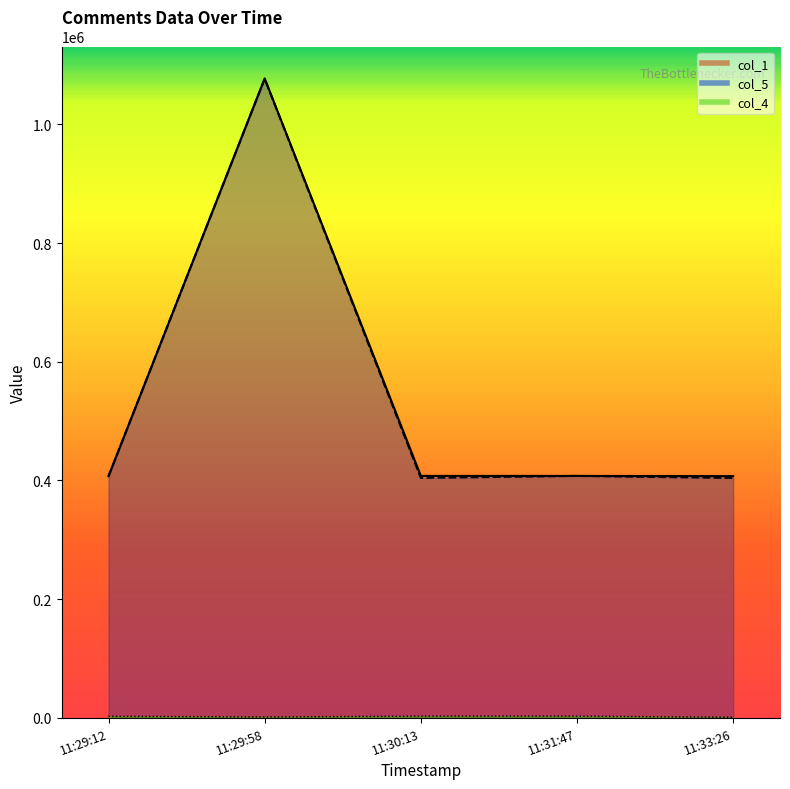

At which category does col_5 reach its first local valley?

11:30:13